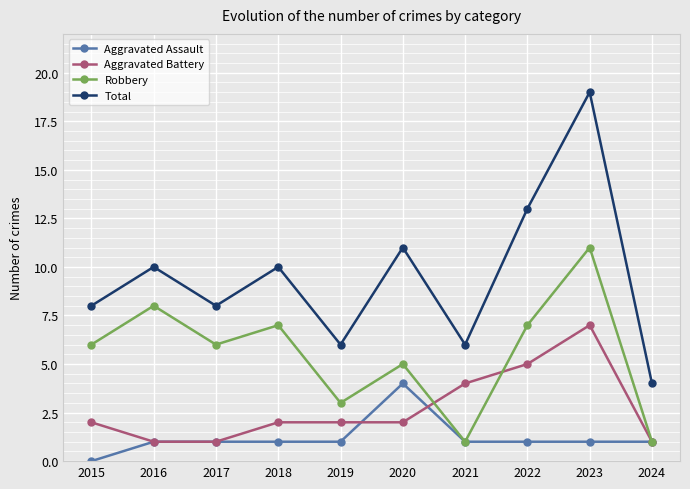

Reading left to right, list all the values displayed in this chart.

Aggravated Assault: 0	1	1	1	1	4	1	1	1	1
Aggravated Battery: 2	1	1	2	2	2	4	5	7	1
Robbery: 6	8	6	7	3	5	1	7	11	1
Total: 8	10	8	10	6	11	6	13	19	4